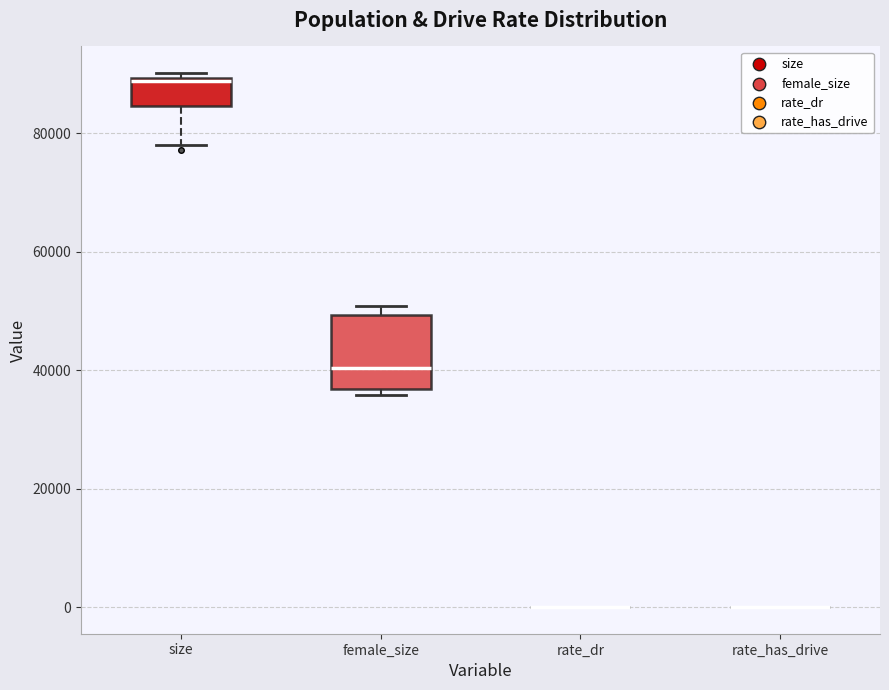

Comparing the boxes themselves (not the whiskers), which one is the tallest?

female_size